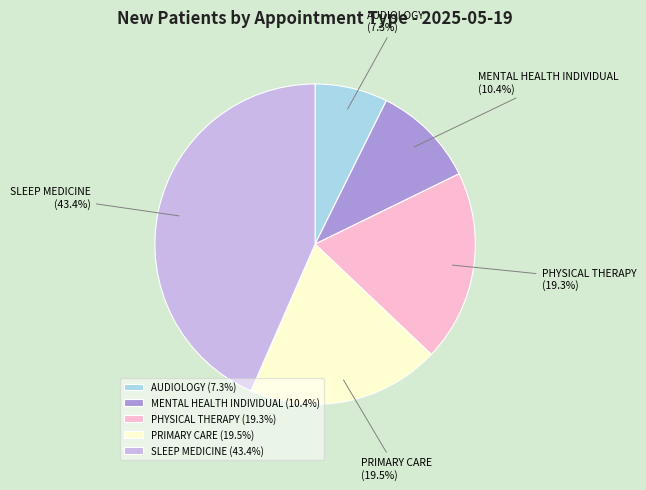

To the nearest percent, what portion does AUDIOLOGY represent?

7%